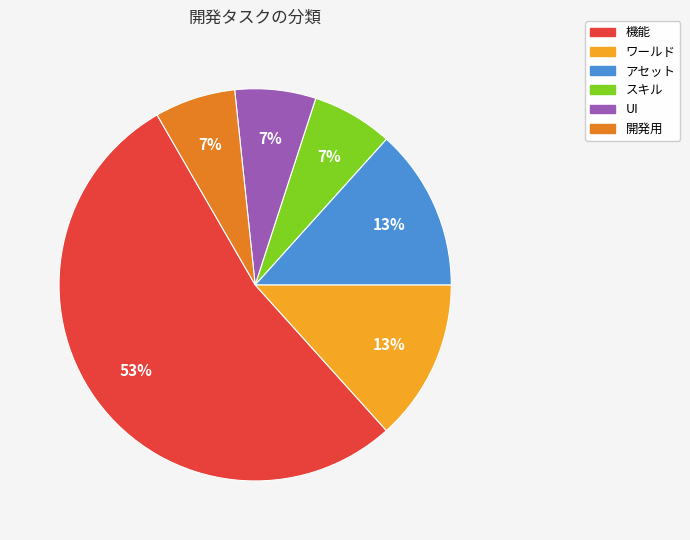

Count the number of slices in the pie.

6